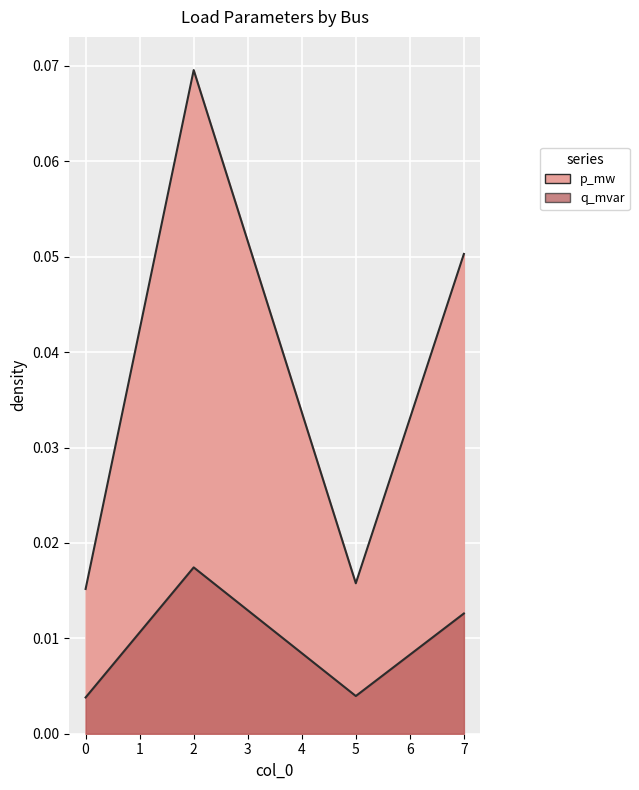

Reading right to left, extract all data points from this chart.

p_mw: 0.1	0.0	0.1	0.0
q_mvar: 0.0	0.0	0.0	0.0